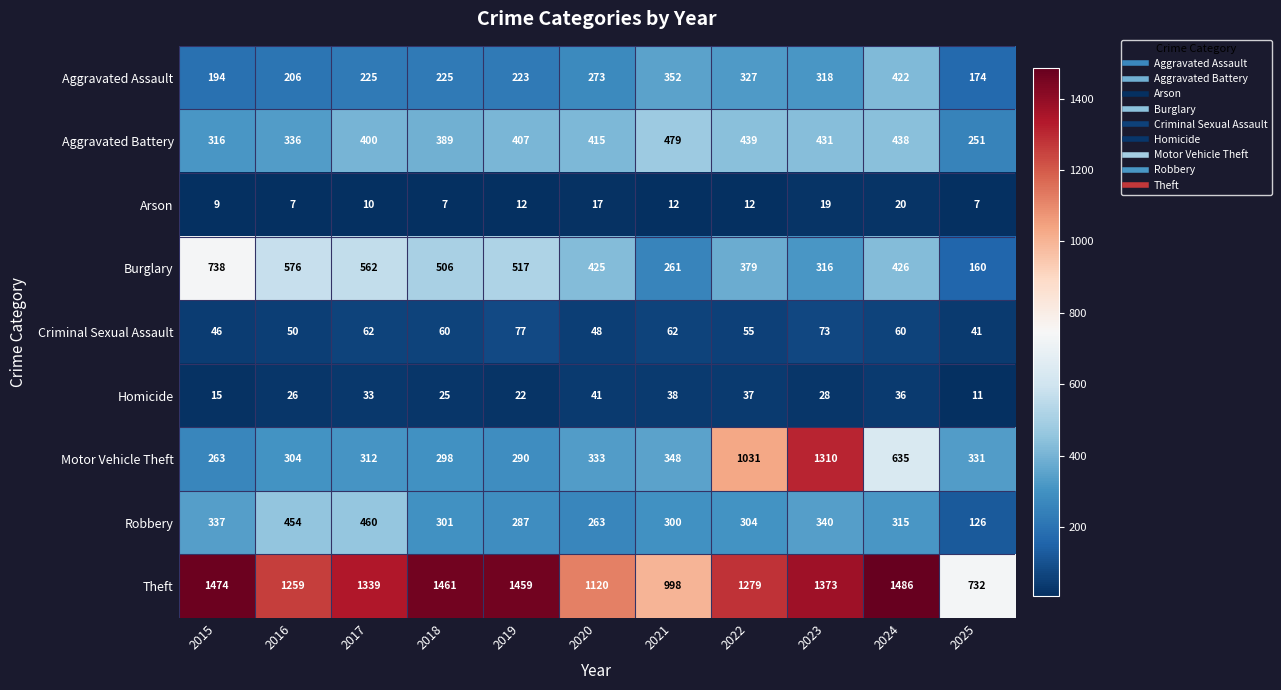

List the series in order of their peak value, lowest first.

Arson, Homicide, Criminal Sexual Assault, Aggravated Assault, Robbery, Aggravated Battery, Burglary, Motor Vehicle Theft, Theft